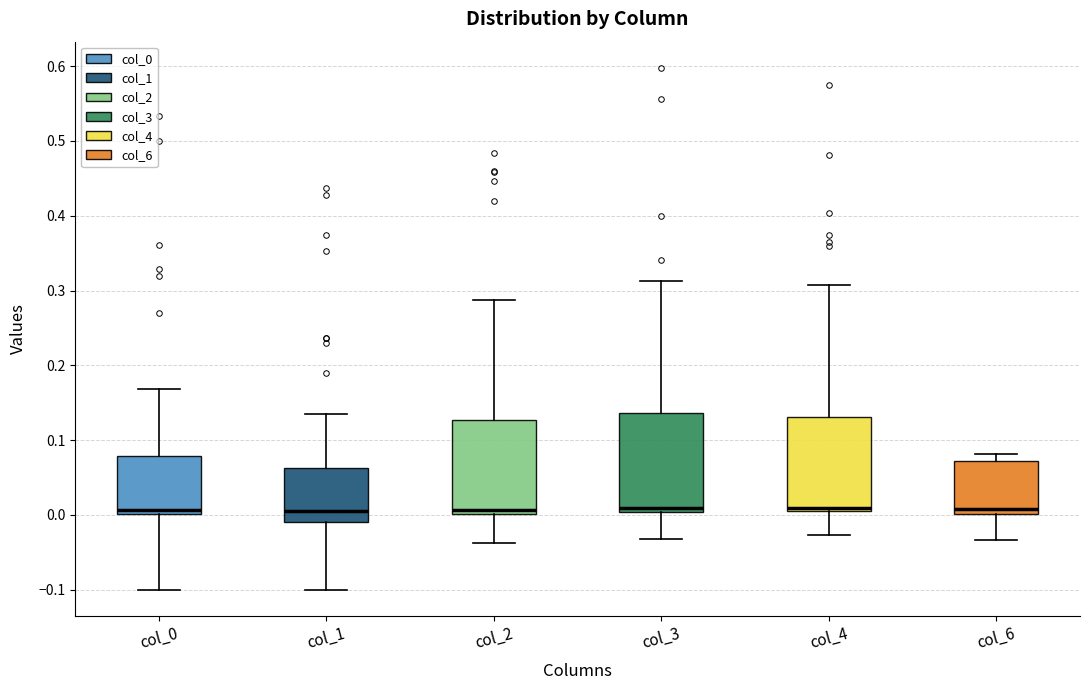

Reading left to right, read every box against the y-axis: the position of its median line, the range the box covers, and the ends of its whiskers. The values are not printed on the chart, so give them approximately, as read against the axis.

col_0: median 0.01, box 0.00 to 0.08, whiskers -0.10 to 0.17
col_1: median 0.01, box -0.01 to 0.06, whiskers -0.10 to 0.14
col_2: median 0.01, box 0.00 to 0.13, whiskers -0.04 to 0.29
col_3: median 0.01, box 0.00 to 0.14, whiskers -0.03 to 0.31
col_4: median 0.01, box 0.00 to 0.13, whiskers -0.03 to 0.31
col_6: median 0.01, box 0.00 to 0.07, whiskers -0.03 to 0.08